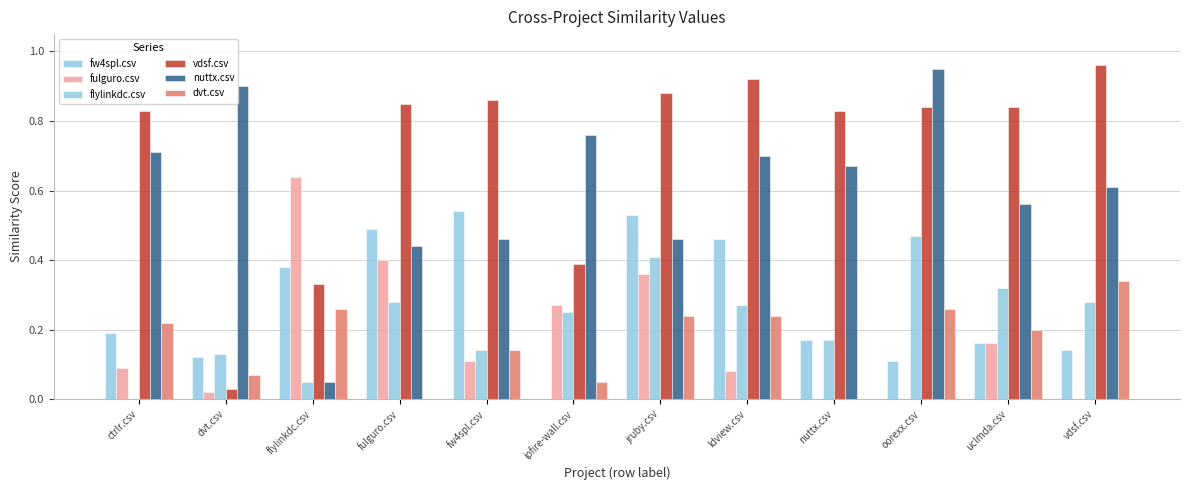

What is the maximum value for flylinkdc.csv?

0.5